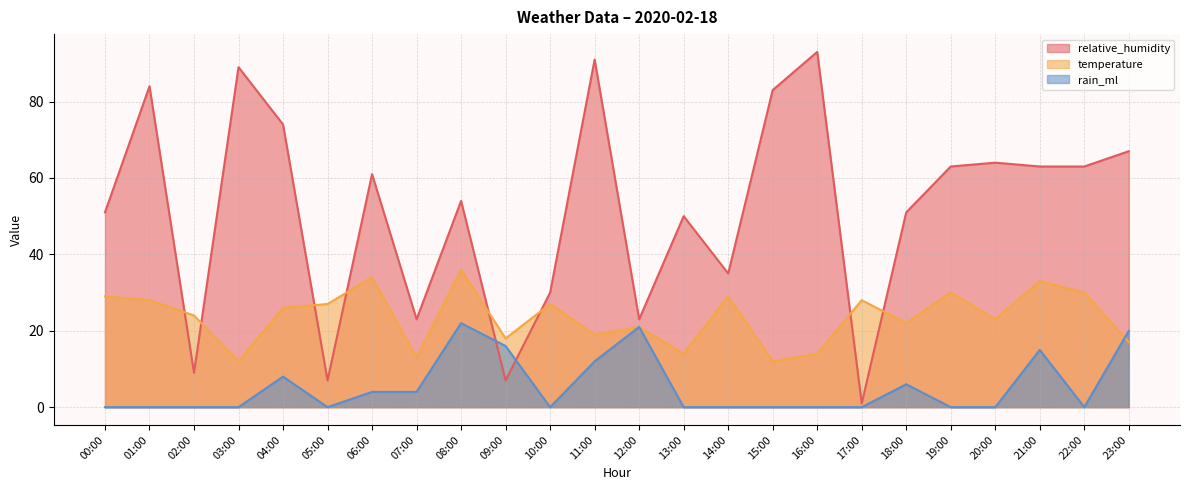

How many lines are shown in the chart?

3